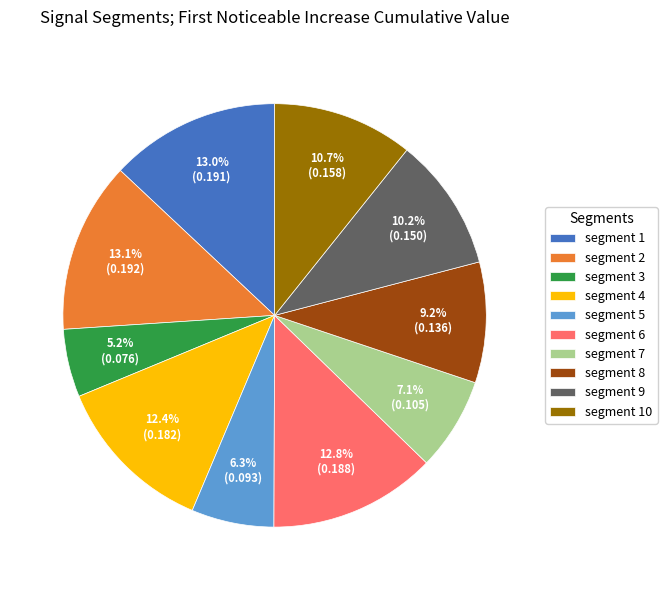

Count the number of slices in the pie.

10